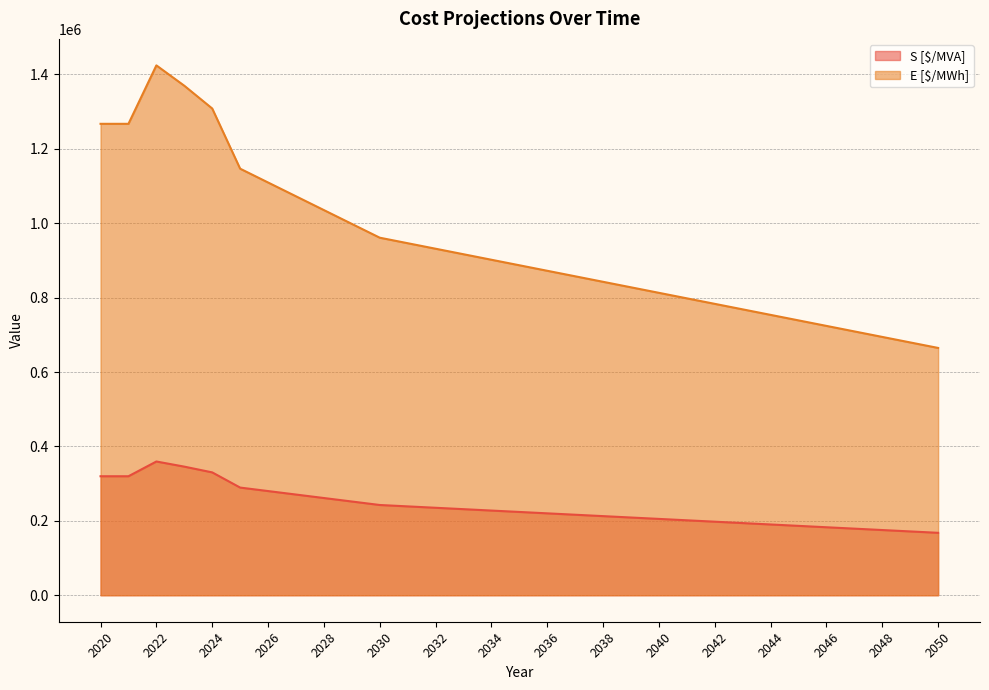

Reading left to right, list all the values displayed in this chart.

S [$/MVA]: 319886.2	319886.2	359537.7	345733.0	330269.8	289439.3	280076.2	270712.5	261348.0	251982.7	242616.4	238874.5	235132.8	231391.1	227649.4	223908.1	220166.9	216425.6	212684.7	208943.8	205203.1	201462.6	197722.3	193982.3	190242.2	186502.5	182762.8	179023.6	175284.5	171545.6	167807.0
E [$/MWh]: 1267365.8	1267365.8	1424462.3	1369769.0	1308505.2	1146737.7	1109641.8	1072543.5	1035442.0	998337.3	961228.6	946403.5	931579.2	916754.9	901930.6	887107.9	872285.1	857462.4	842641.3	827820.2	812999.9	798180.4	783361.7	768543.7	753725.8	738909.5	724093.2	709278.4	694464.5	679651.4	664839.0